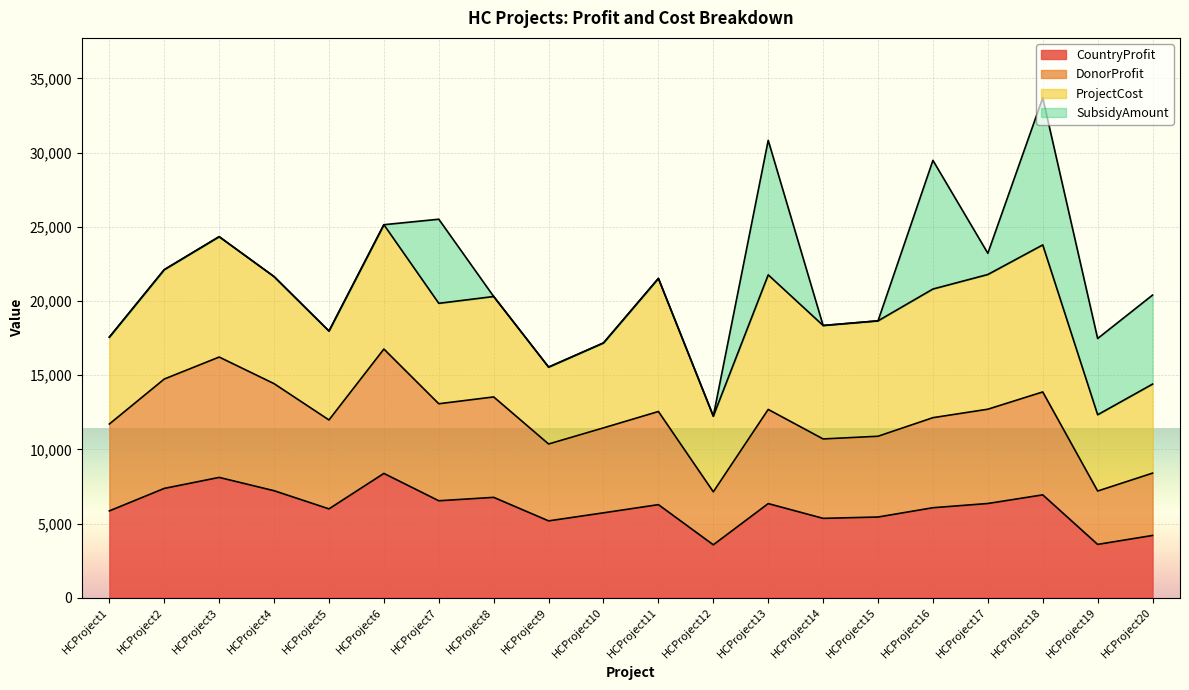

At which category does CountryProfit reach its first local peak?

HCProject3